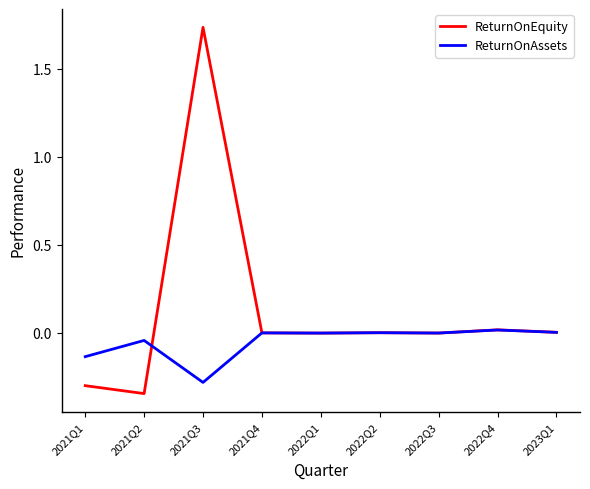

At which category is the sum across all series the highest?

2021Q3